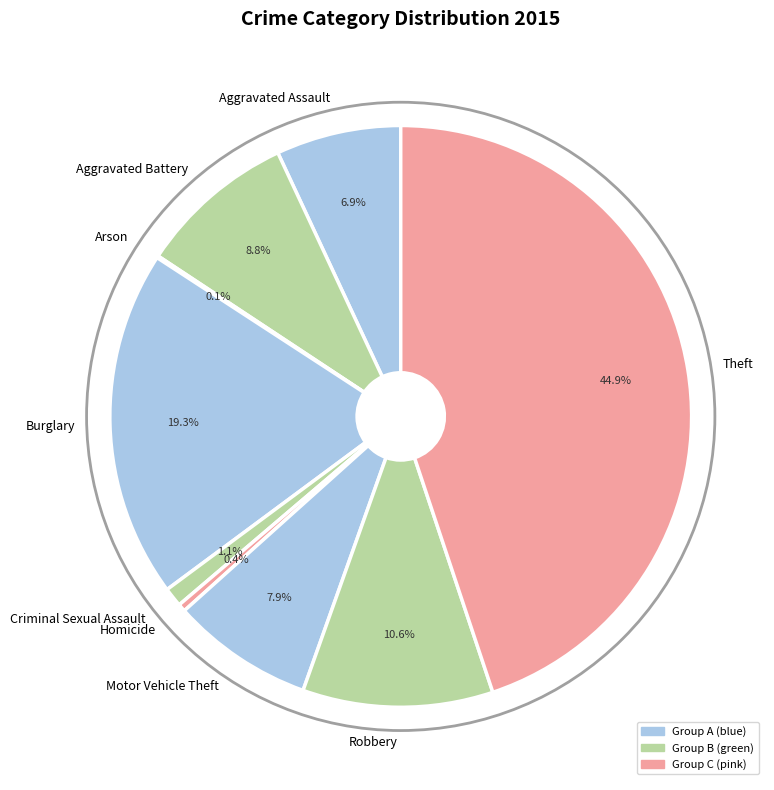

Does any single category account for the majority?

No